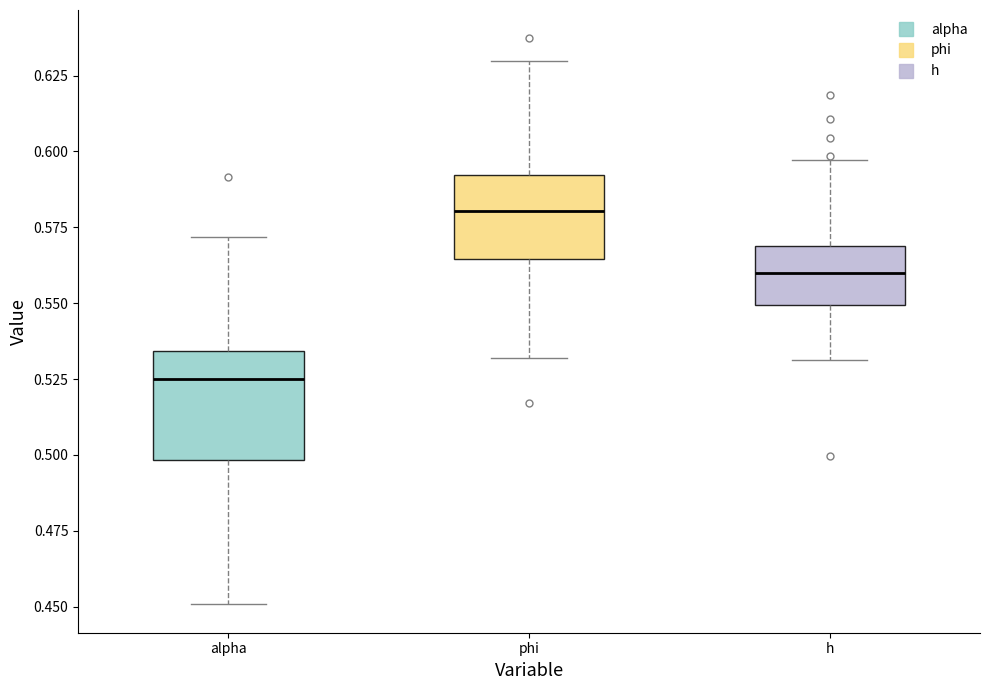

Reading left to right, transcribe this box plot: for each box, give where its median line is, the range the box spans, and where its two whiskers end, as read against the y-axis. The values are not printed on the chart, so give them approximately, as read against the axis.

alpha: median 0.525, box 0.500 to 0.535, whiskers 0.450 to 0.570
phi: median 0.580, box 0.565 to 0.590, whiskers 0.530 to 0.630
h: median 0.560, box 0.550 to 0.570, whiskers 0.530 to 0.595